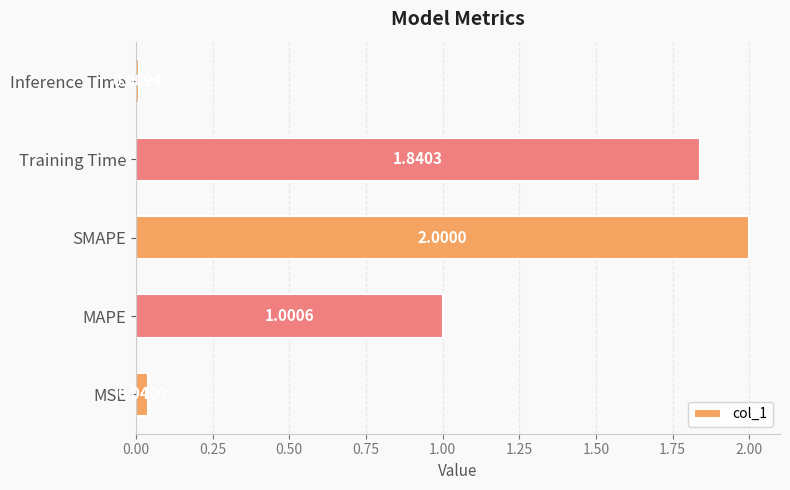

Rank the categories by value from highest to lowest.

SMAPE, Training Time, MAPE, MSE, Inference Time